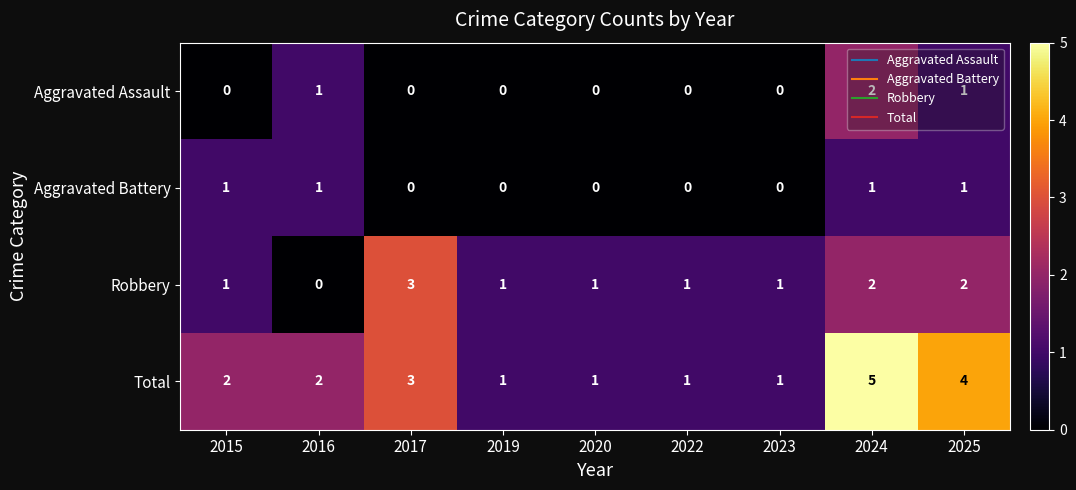

The value of Aggravated Assault at 2019 is 0. True or false?

True